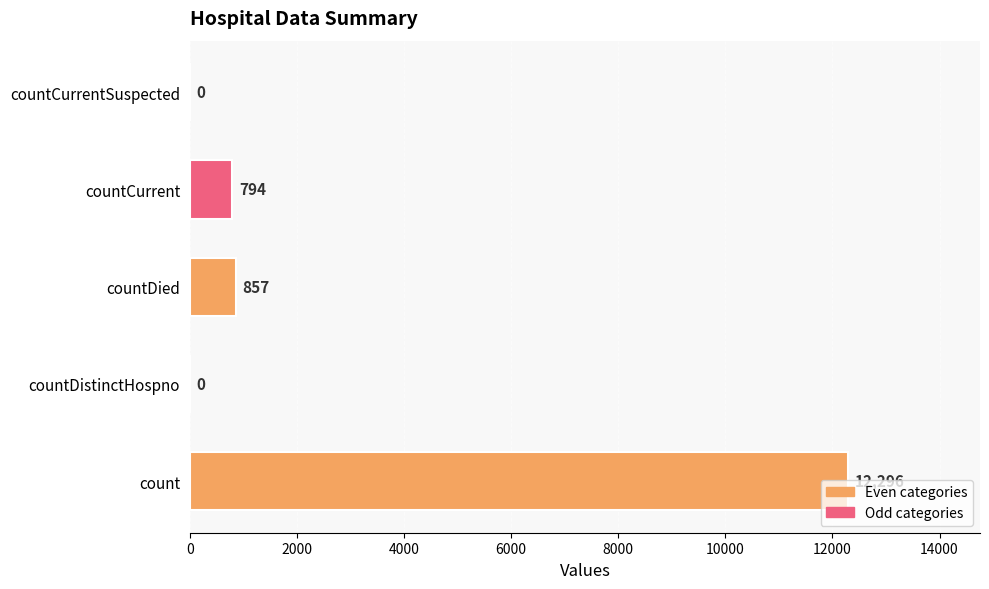

Count the number of data series in this chart.

1